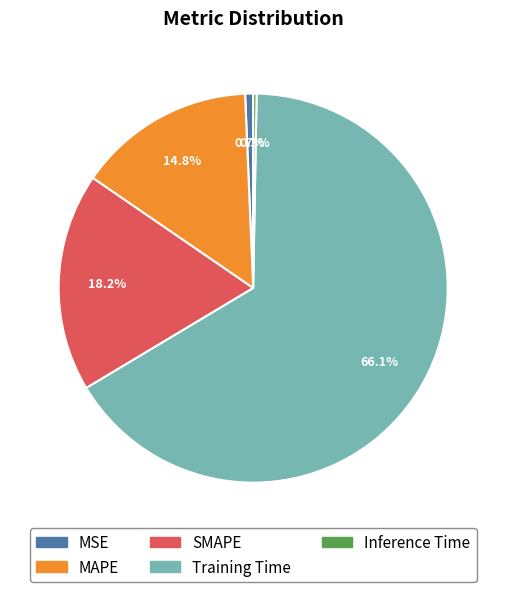

The SMAPE slice represents 33% of the pie. True or false?

False